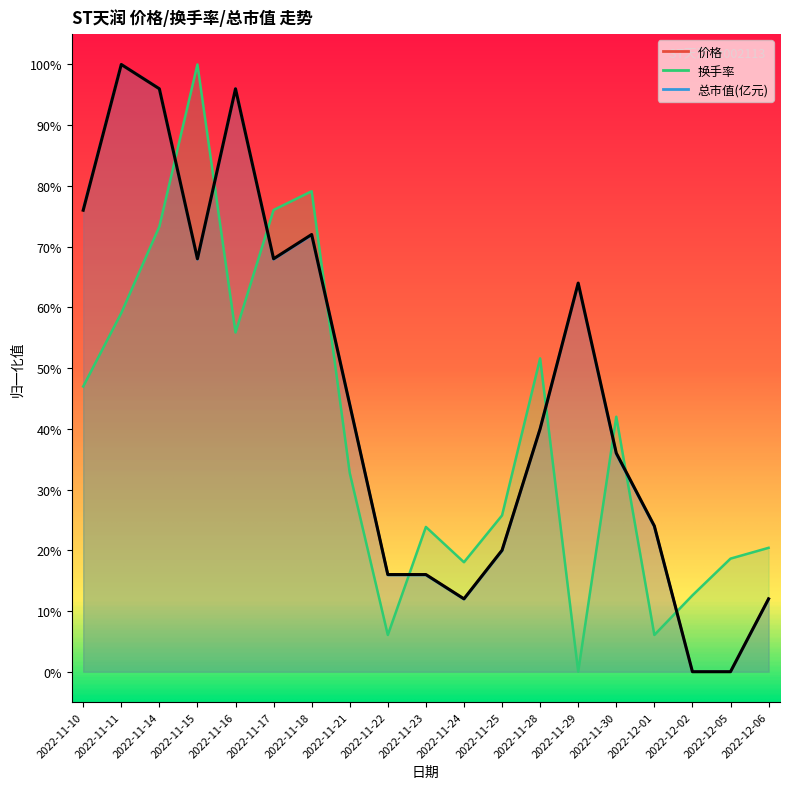

In 价格, how many points are lower than both neighbors (excluding endpoints)?

3